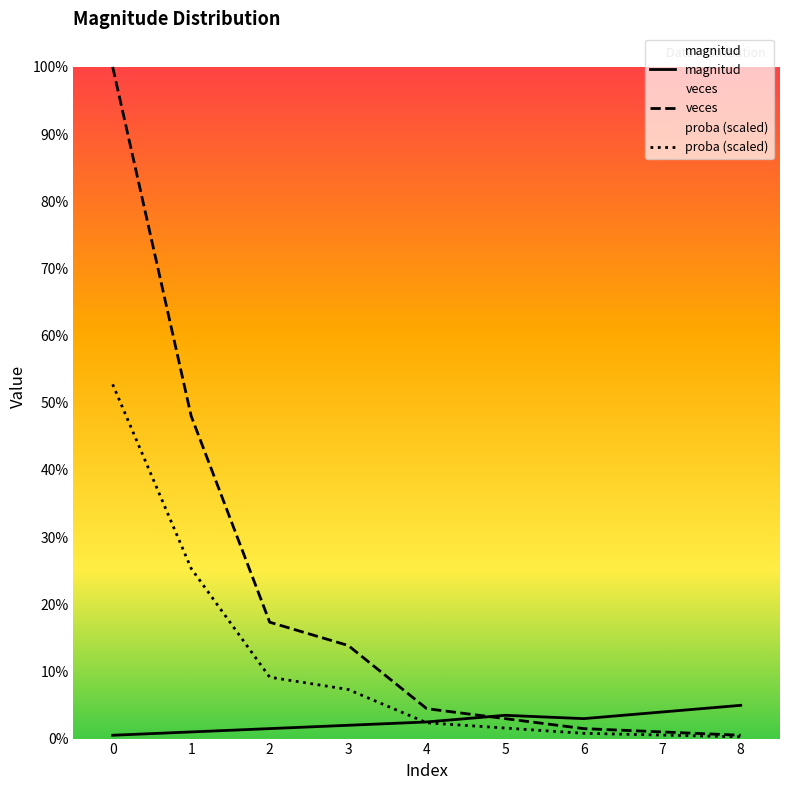

How many lines are shown in the chart?

3